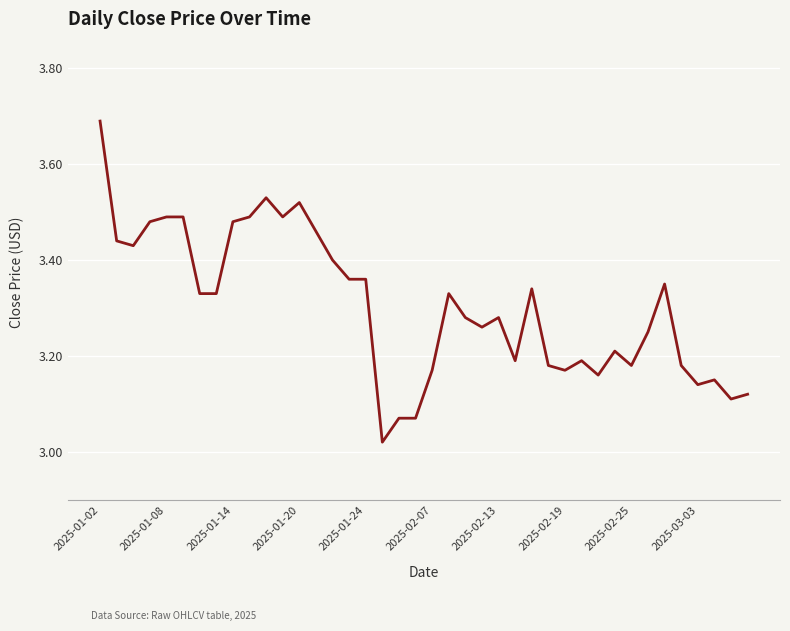

What is the difference between the maximum and minimum values?

0.7